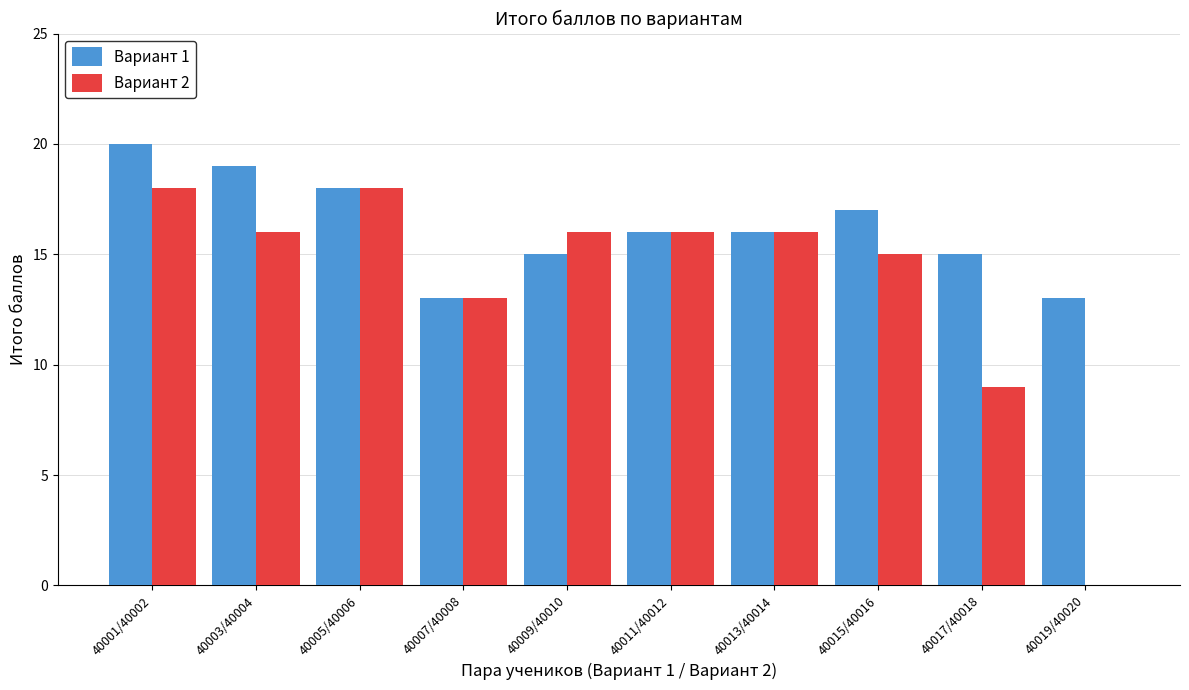

Reading left to right, extract all data points from this chart.

Вариант 1: 40001/40002=20	40003/40004=19	40005/40006=18	40007/40008=13	40009/40010=15	40011/40012=16	40013/40014=16	40015/40016=17	40017/40018=15	40019/40020=13
Вариант 2: 40001/40002=18	40003/40004=16	40005/40006=18	40007/40008=13	40009/40010=16	40011/40012=16	40013/40014=16	40015/40016=15	40017/40018=9	40019/40020=0